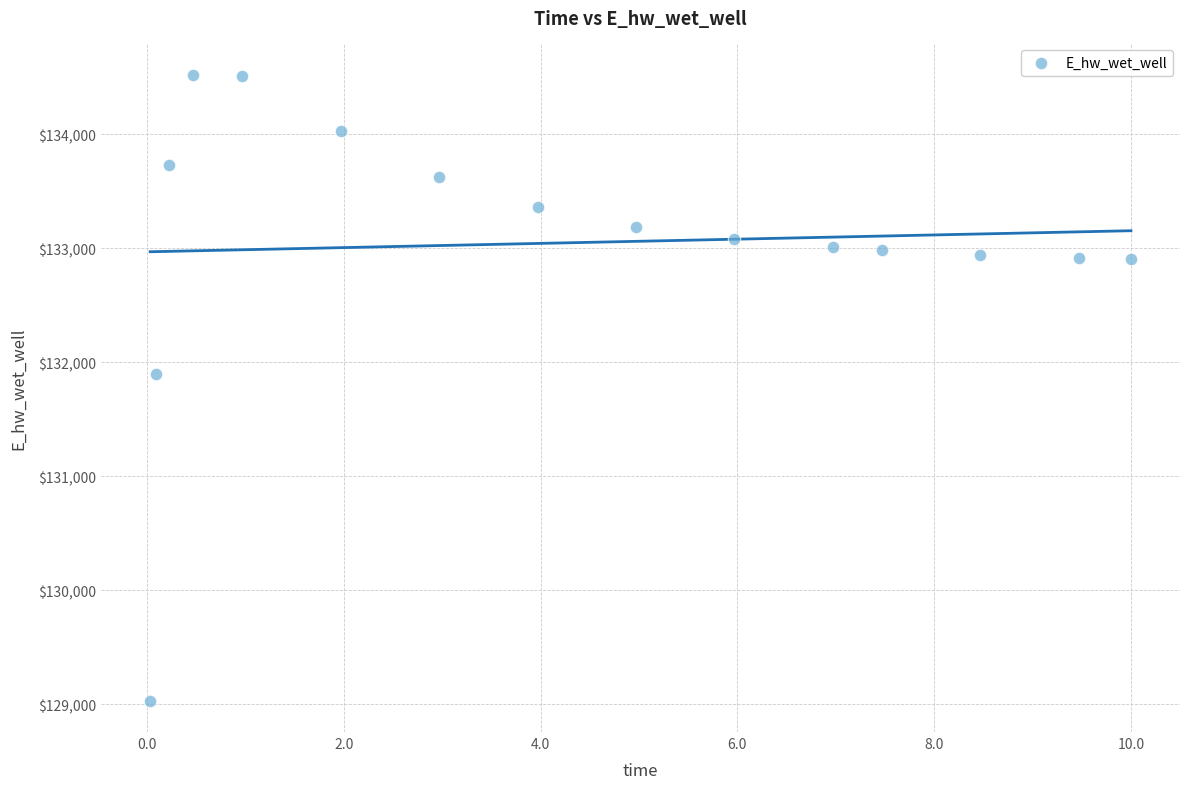

What is the range of X values (max minus min)?

10.0